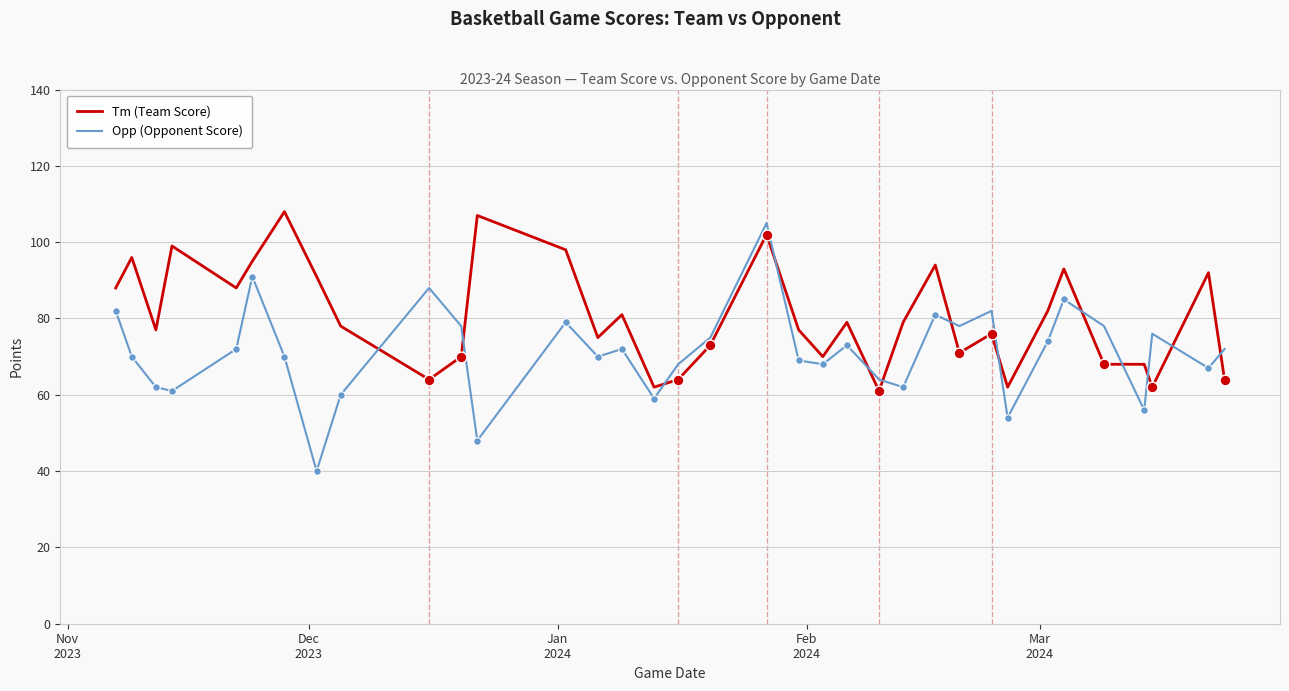

Which series has the largest total across all categories?

Tm (Team Score)